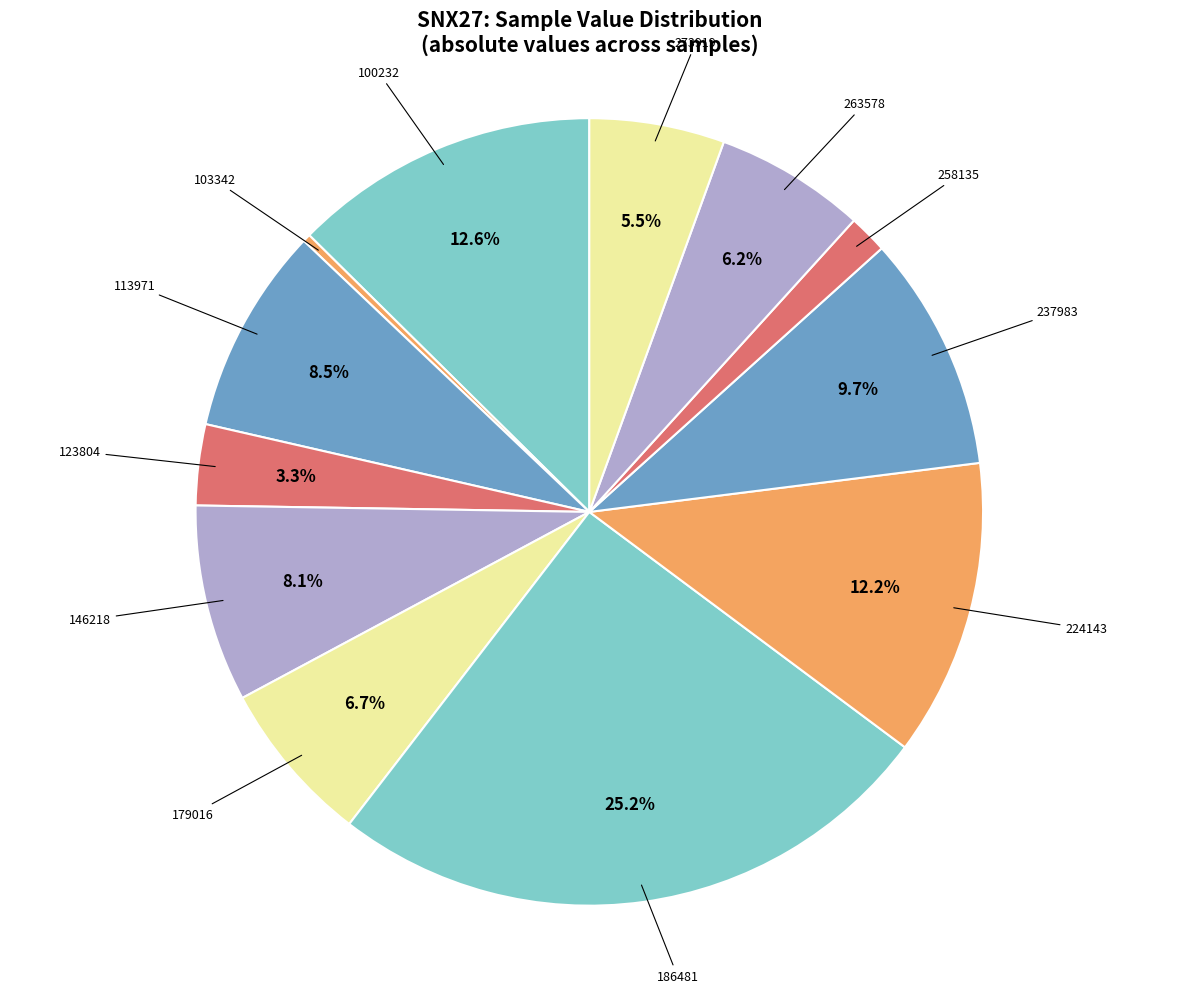

Does any single category account for the majority?

No